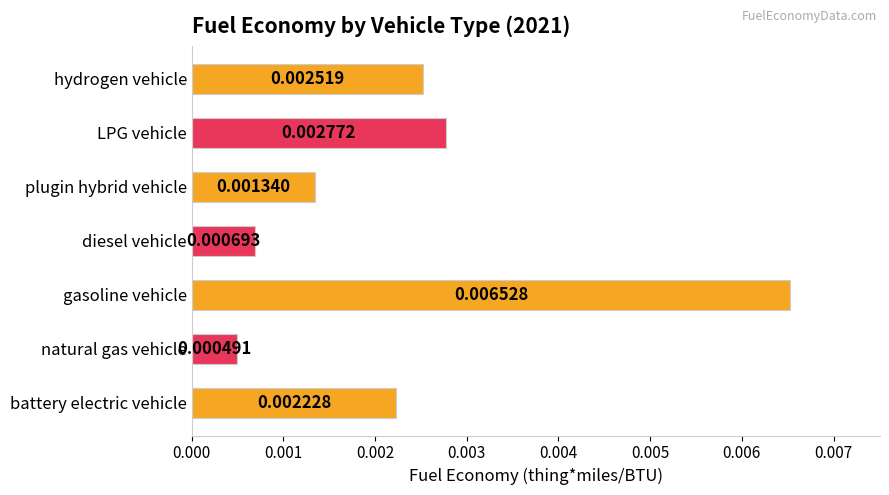

List the labels in order of value, smallest first.

natural gas vehicle, diesel vehicle, plugin hybrid vehicle, battery electric vehicle, hydrogen vehicle, LPG vehicle, gasoline vehicle